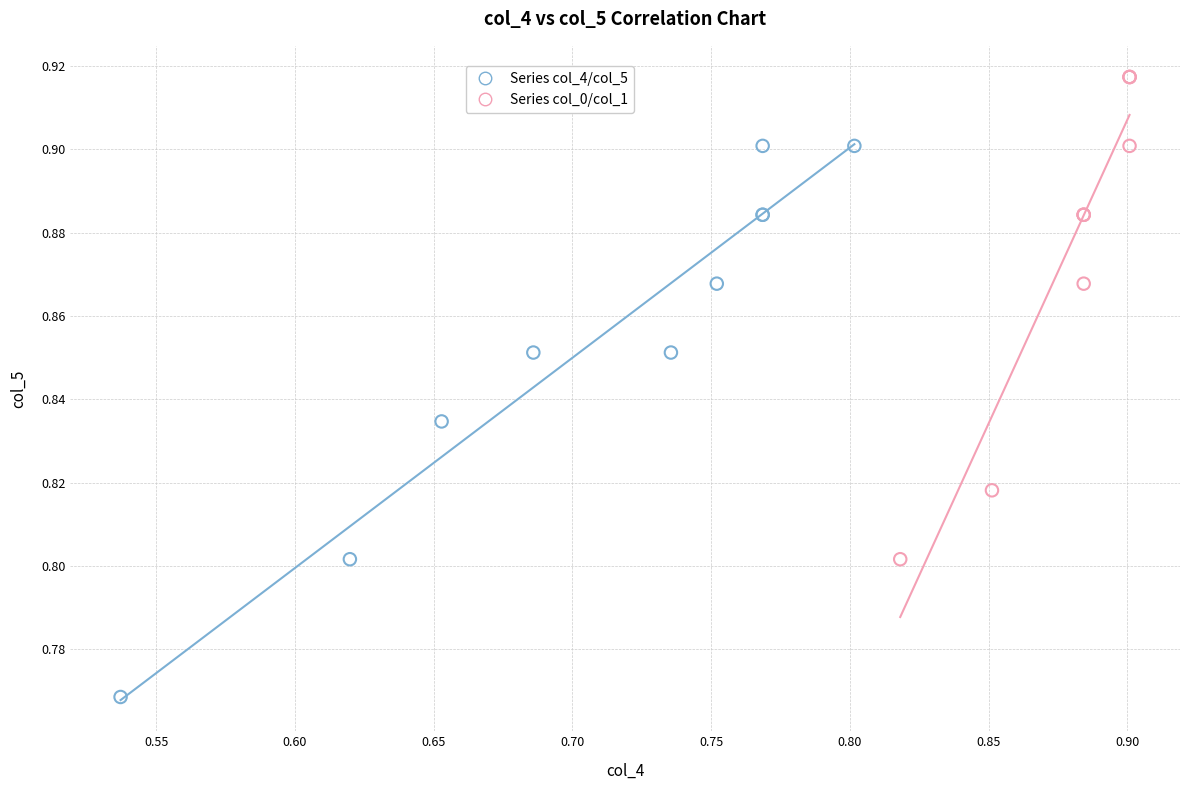

Which series reaches the minimum Y coordinate?

Series col_4/col_5